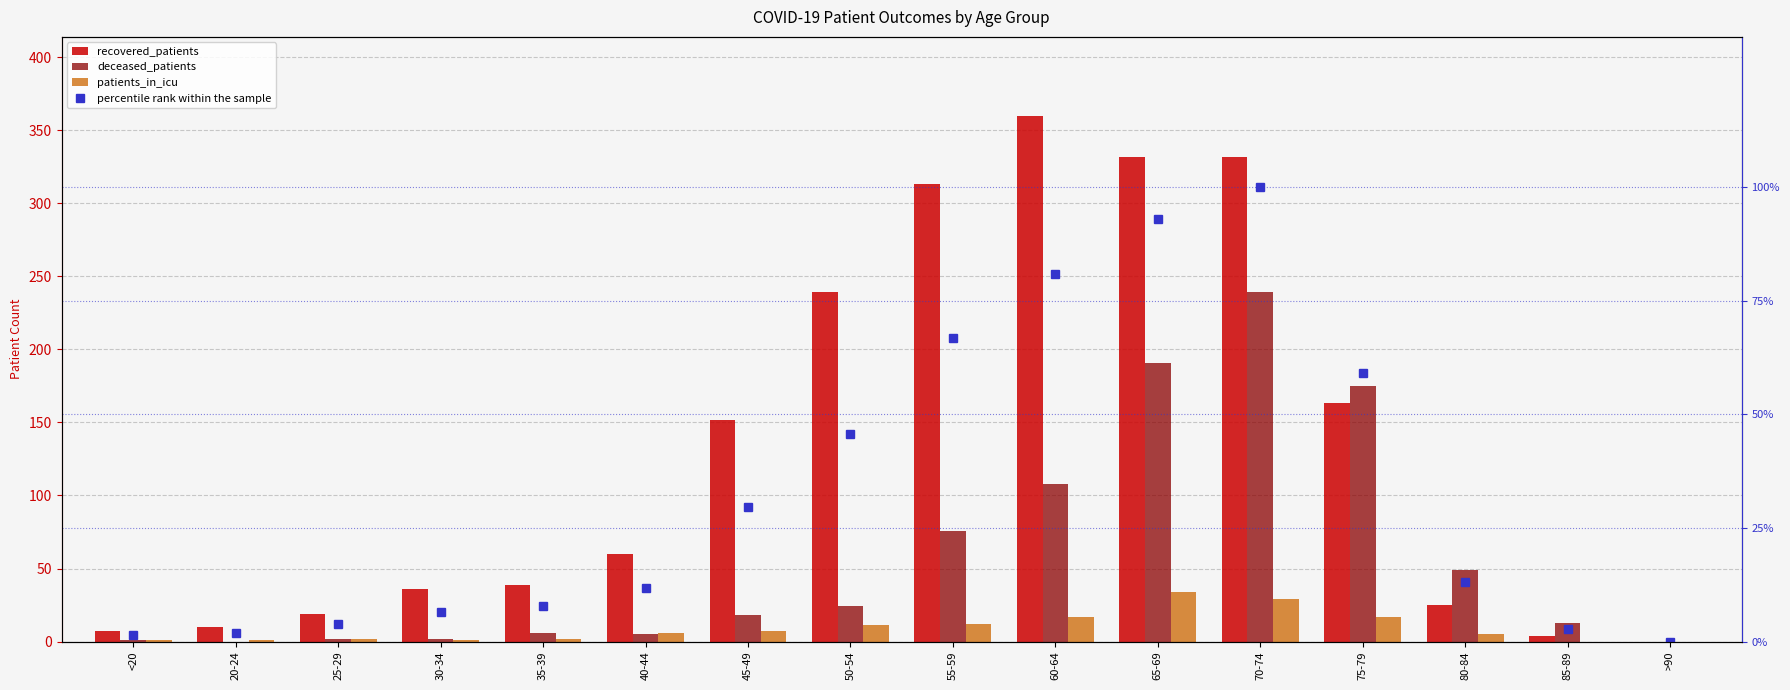

Does the chart contain stacked bars?

No